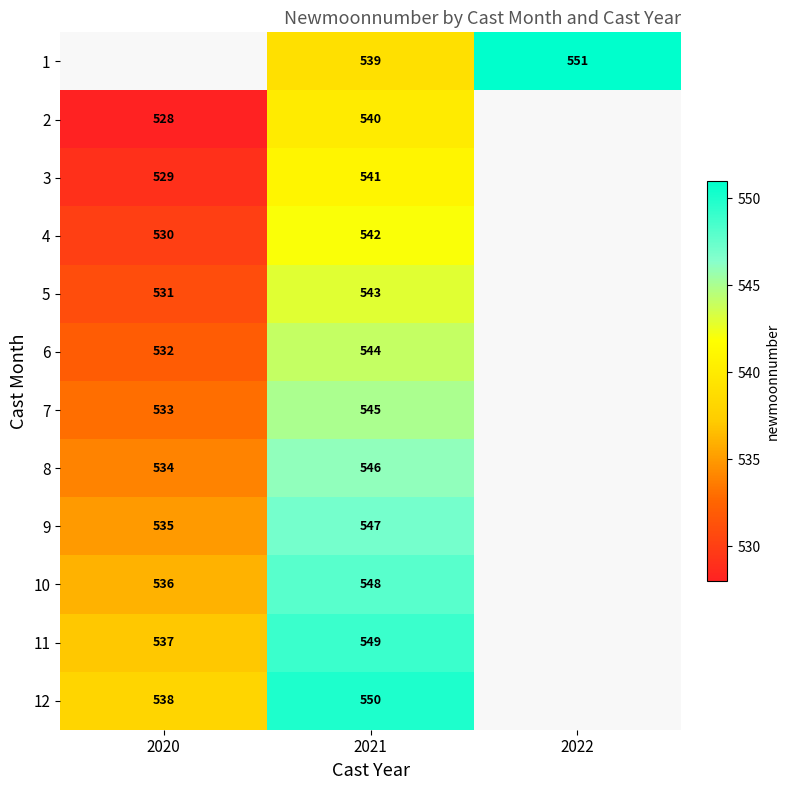

What is the spread (max minus min) of values at 2021?

11